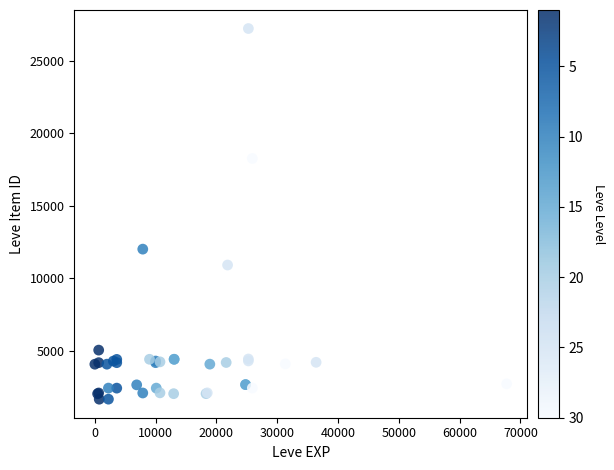

What Y value in the scatter plot is closest to 14448?

12018